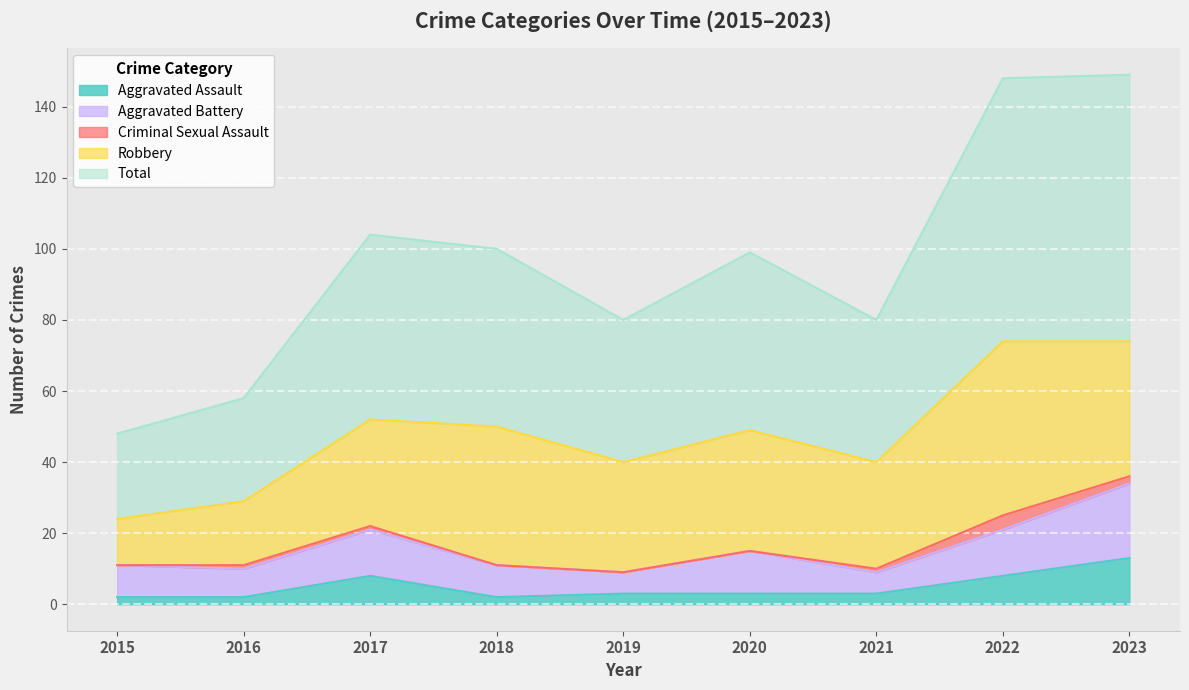

Which series changed the most between 2016 and 2018?

Robbery